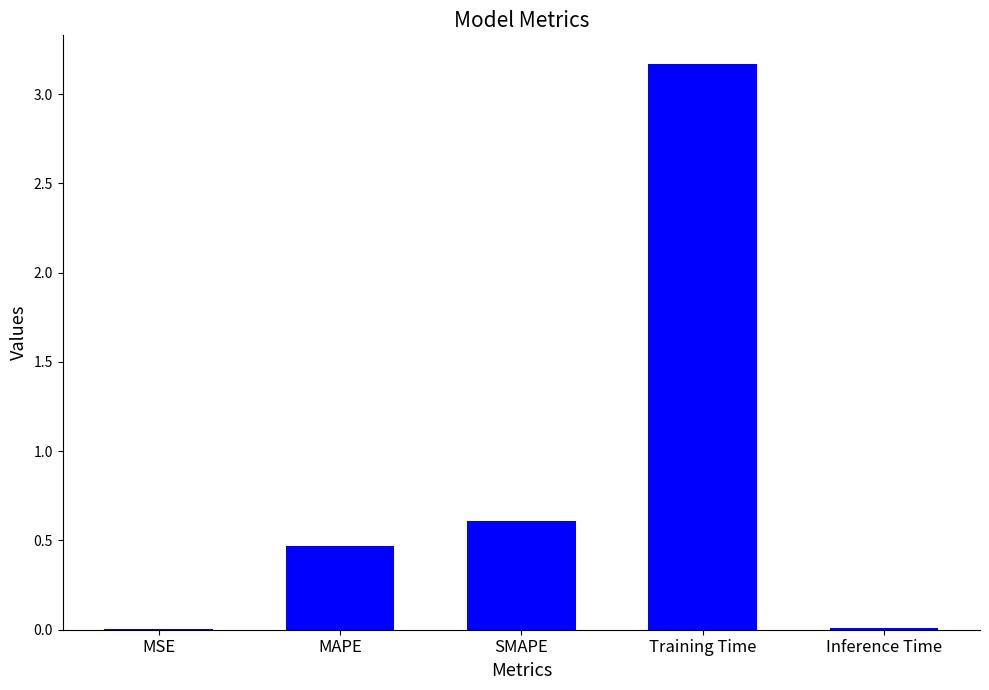

True or false: the data shows 0.6 at SMAPE.

True